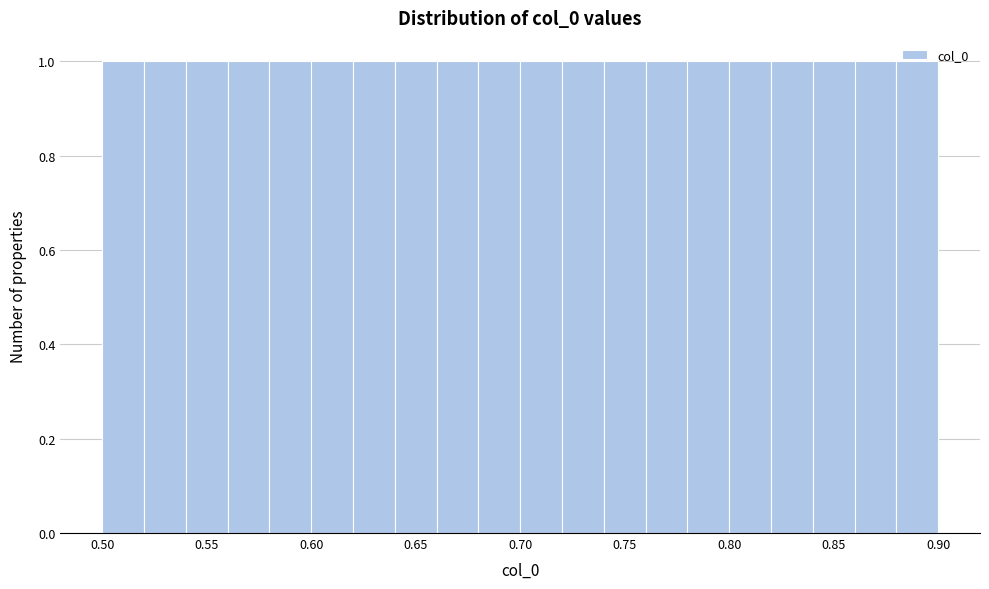

Reading left to right, transcribe this chart: for each bar, give the range it covers on the x-axis and its height. The values are not printed on the chart, so give them approximately, as read against the axis.

0.50 to 0.52: 1
0.52 to 0.54: 1
0.54 to 0.56: 1
0.56 to 0.58: 1
0.58 to 0.60: 1
0.60 to 0.62: 1
0.62 to 0.64: 1
0.64 to 0.66: 1
0.66 to 0.68: 1
0.68 to 0.70: 1
0.70 to 0.72: 1
0.72 to 0.74: 1
0.74 to 0.76: 1
0.76 to 0.78: 1
0.78 to 0.80: 1
0.80 to 0.82: 1
0.82 to 0.84: 1
0.84 to 0.86: 1
0.86 to 0.88: 1
0.88 to 0.90: 1